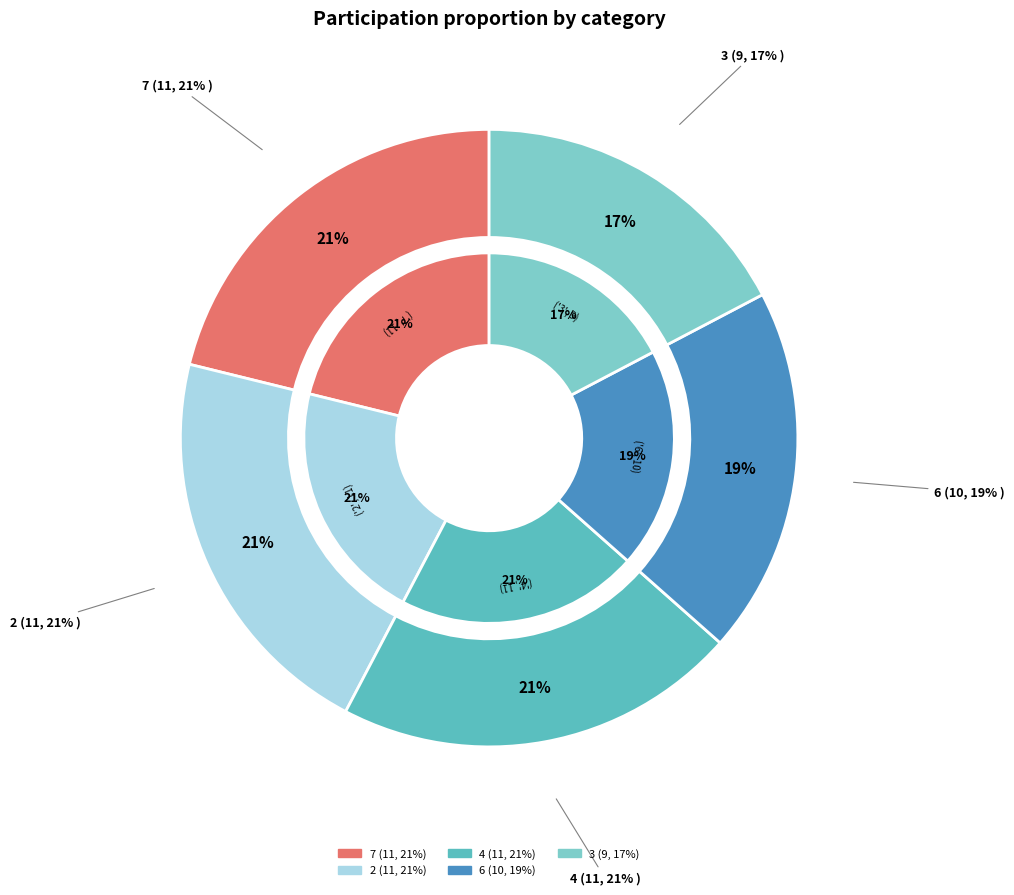

Which slice is the smallest?

3